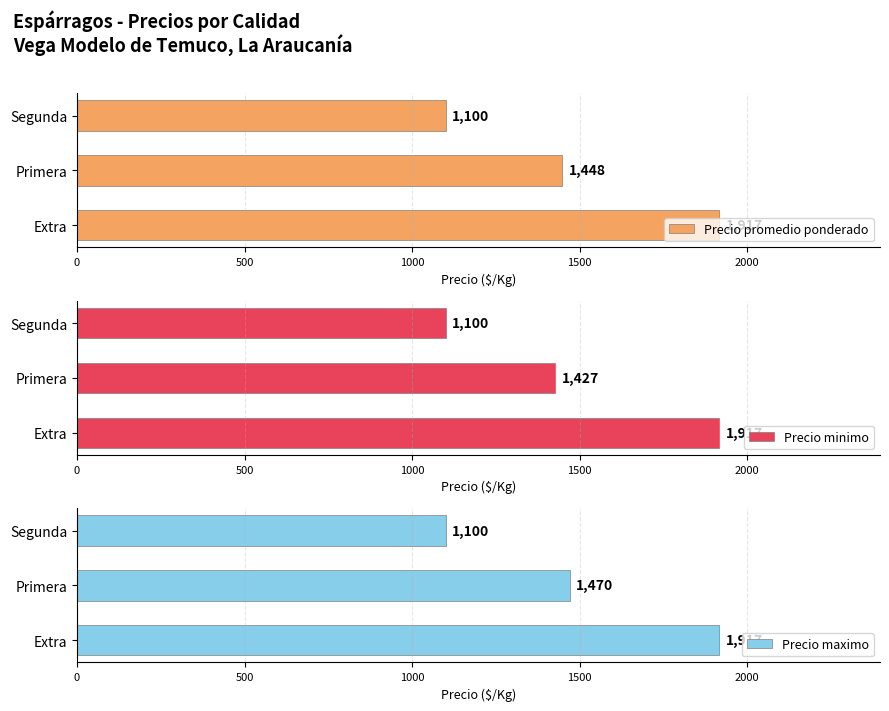

What value does the Precio promedio ponderado series have at Segunda?

1100.0